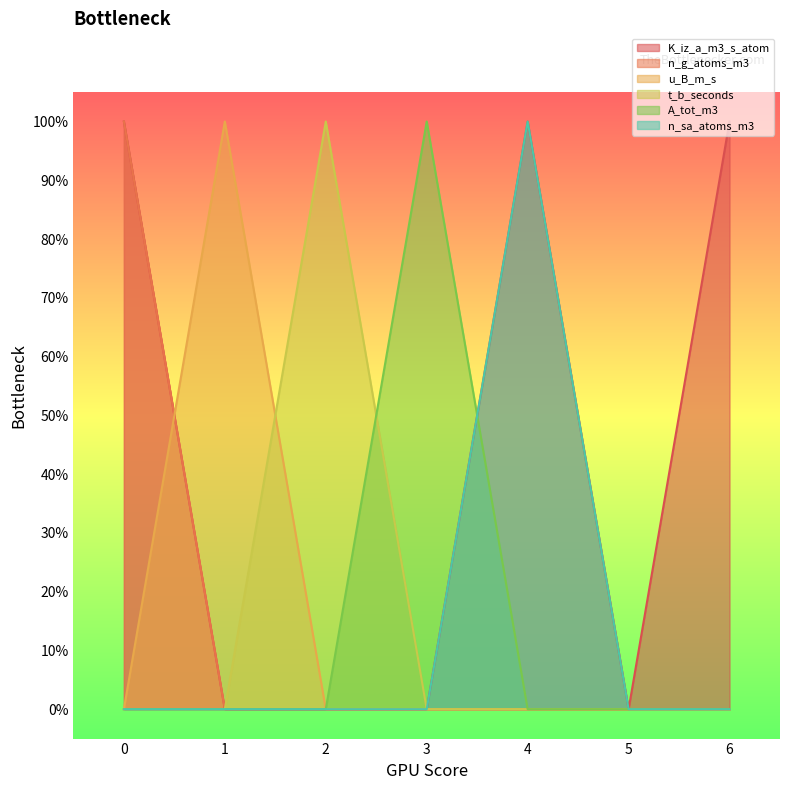

Is the value of A_tot_m3 at 1 greater than the value of n_g_atoms_m3 at 1?

No